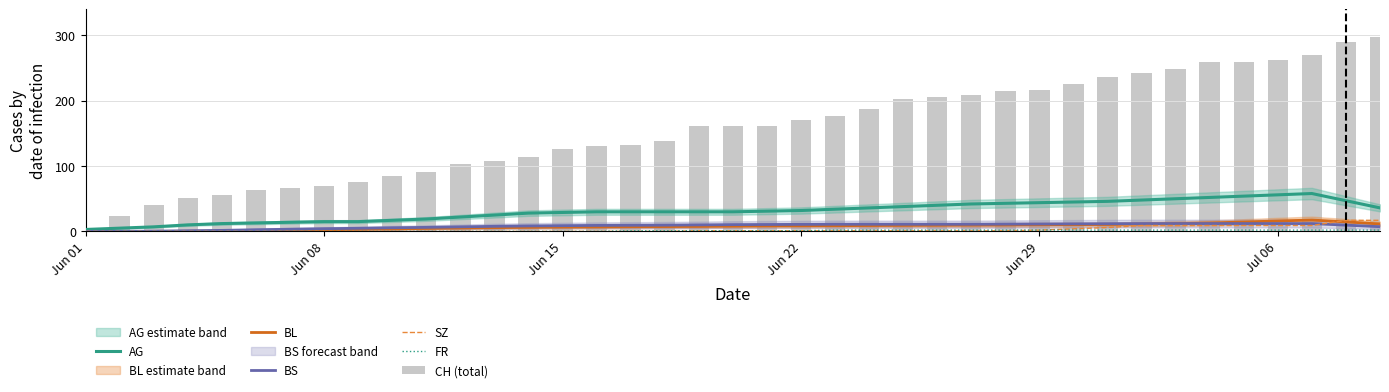

The value of BS at 11 is 11.1. True or false?

False